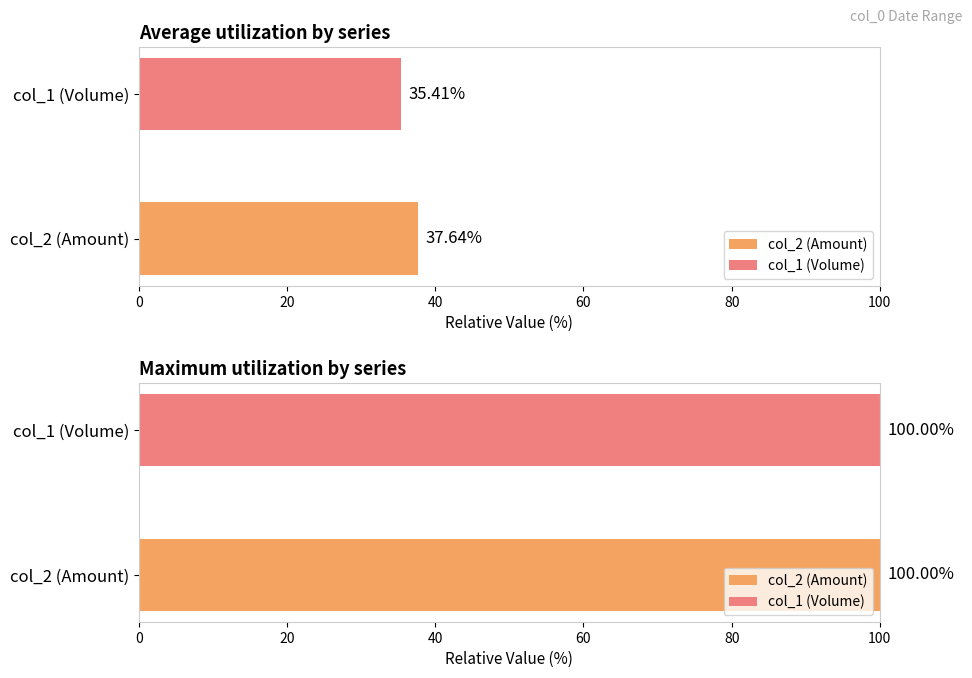

What are all the series names shown in the legend?

col_2 (Amount), col_1 (Volume)